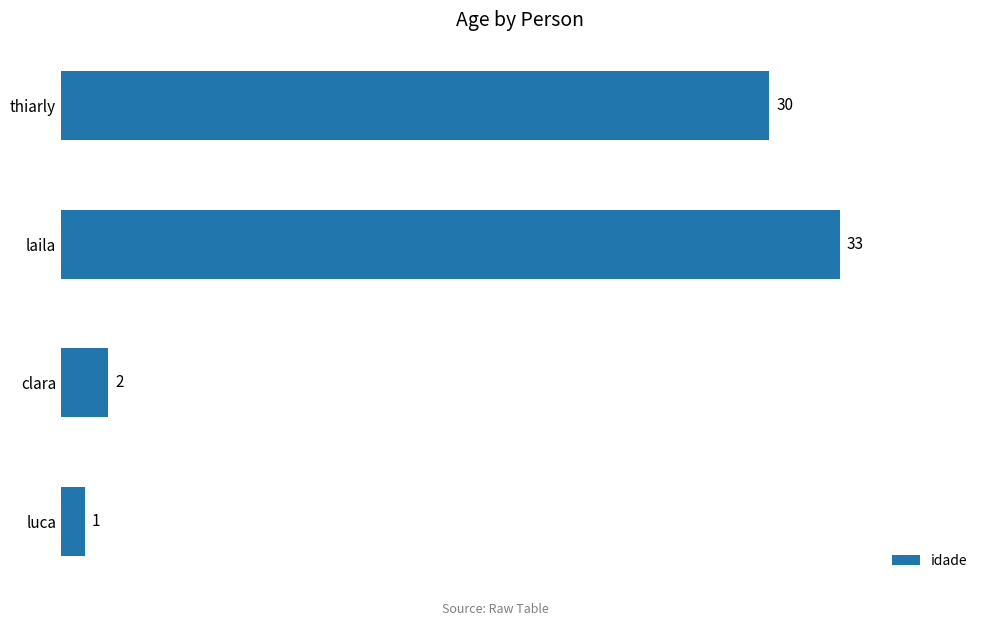

What is the greatest value displayed?

33